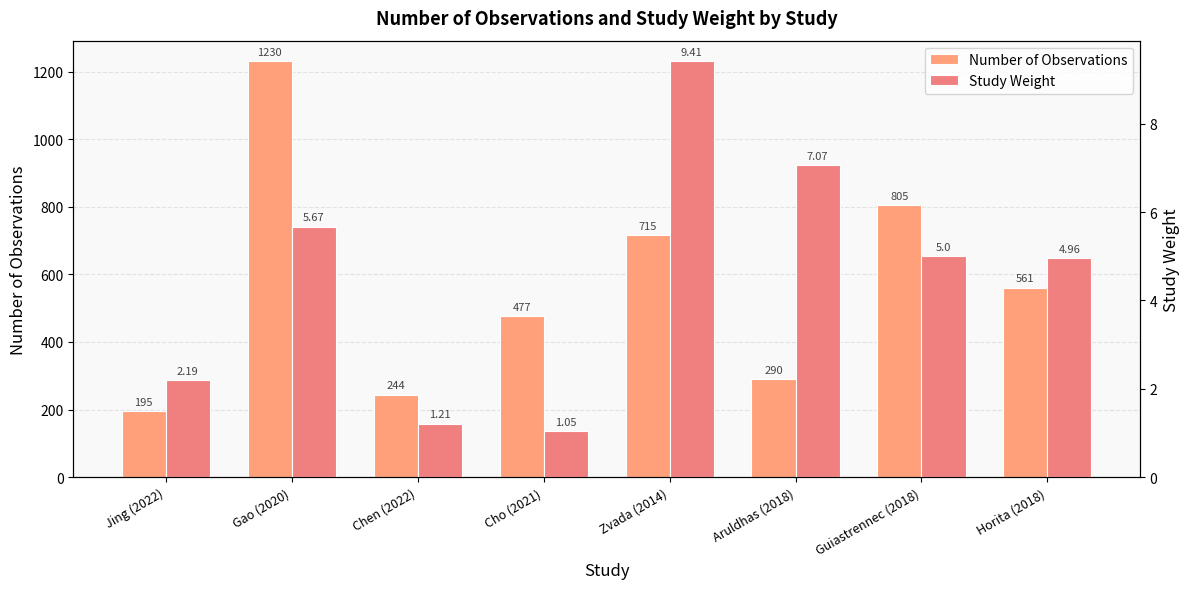

List the series in order of their peak value, highest first.

Number of Observations, Study Weight